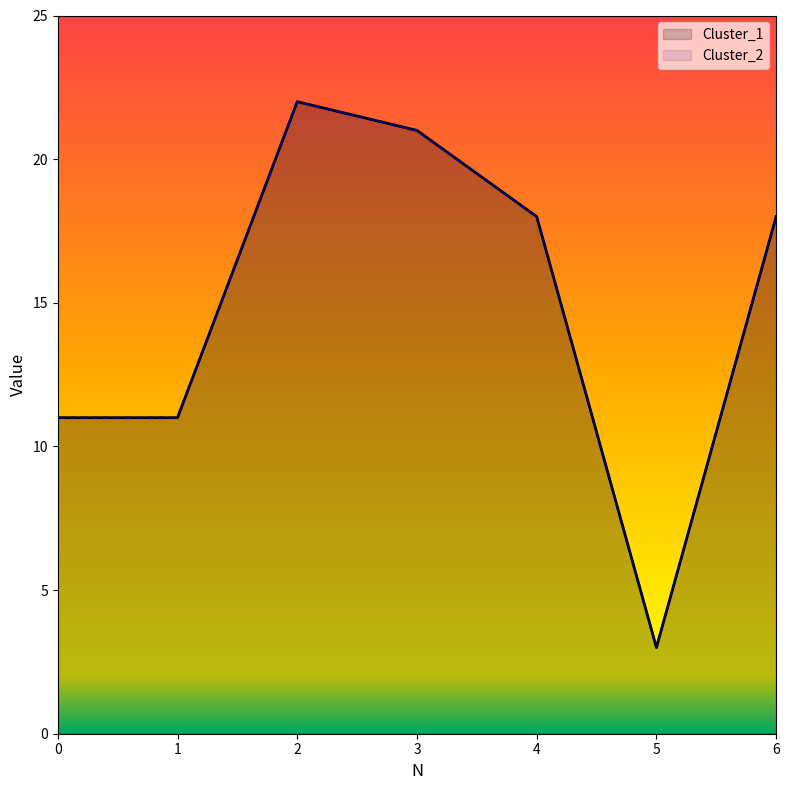

How many interior local valleys does the Cluster_2 series have?

1